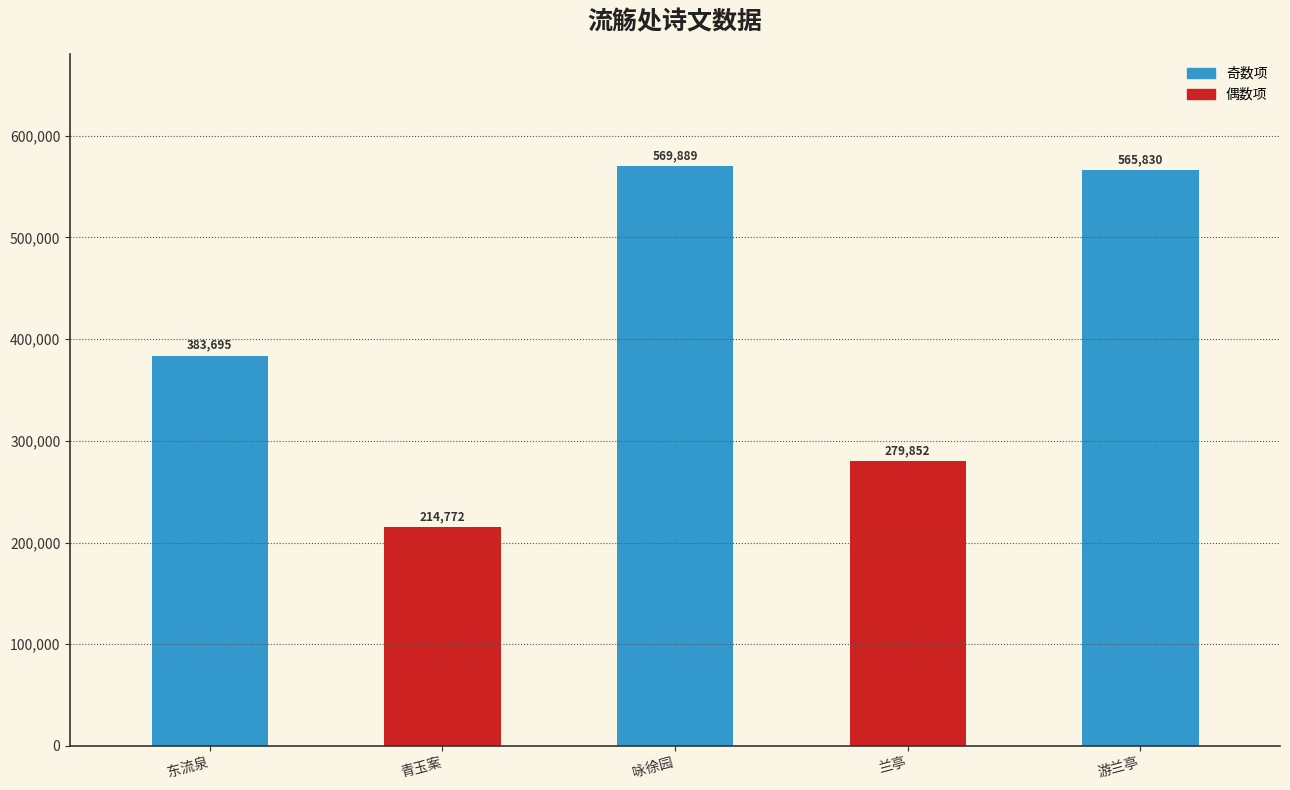

How many values are below 383695?

2